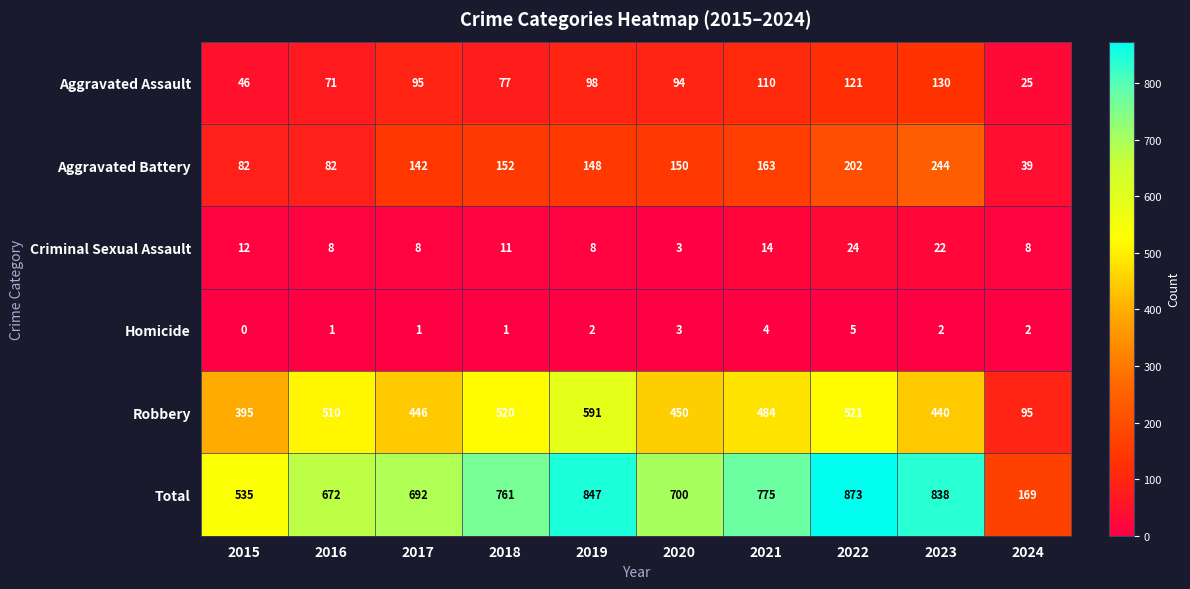

Which label corresponds to the smallest value in the chart?

2015